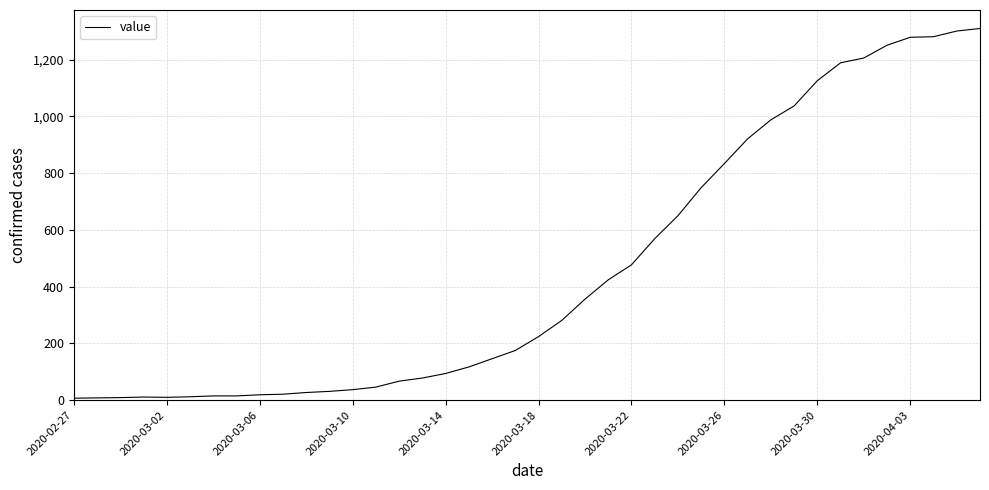

What is the difference between the maximum and minimum values?

1303